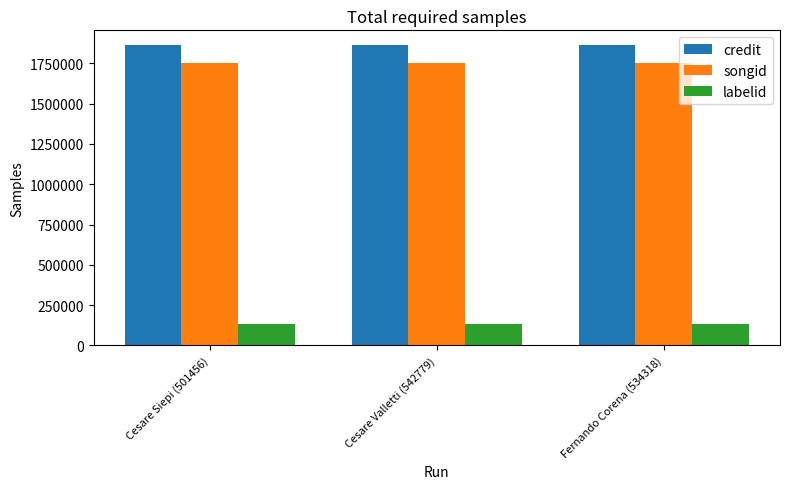

What is the sum of the labelid values at Cesare Valletti (542779) and Cesare Siepi (501456)?

261248